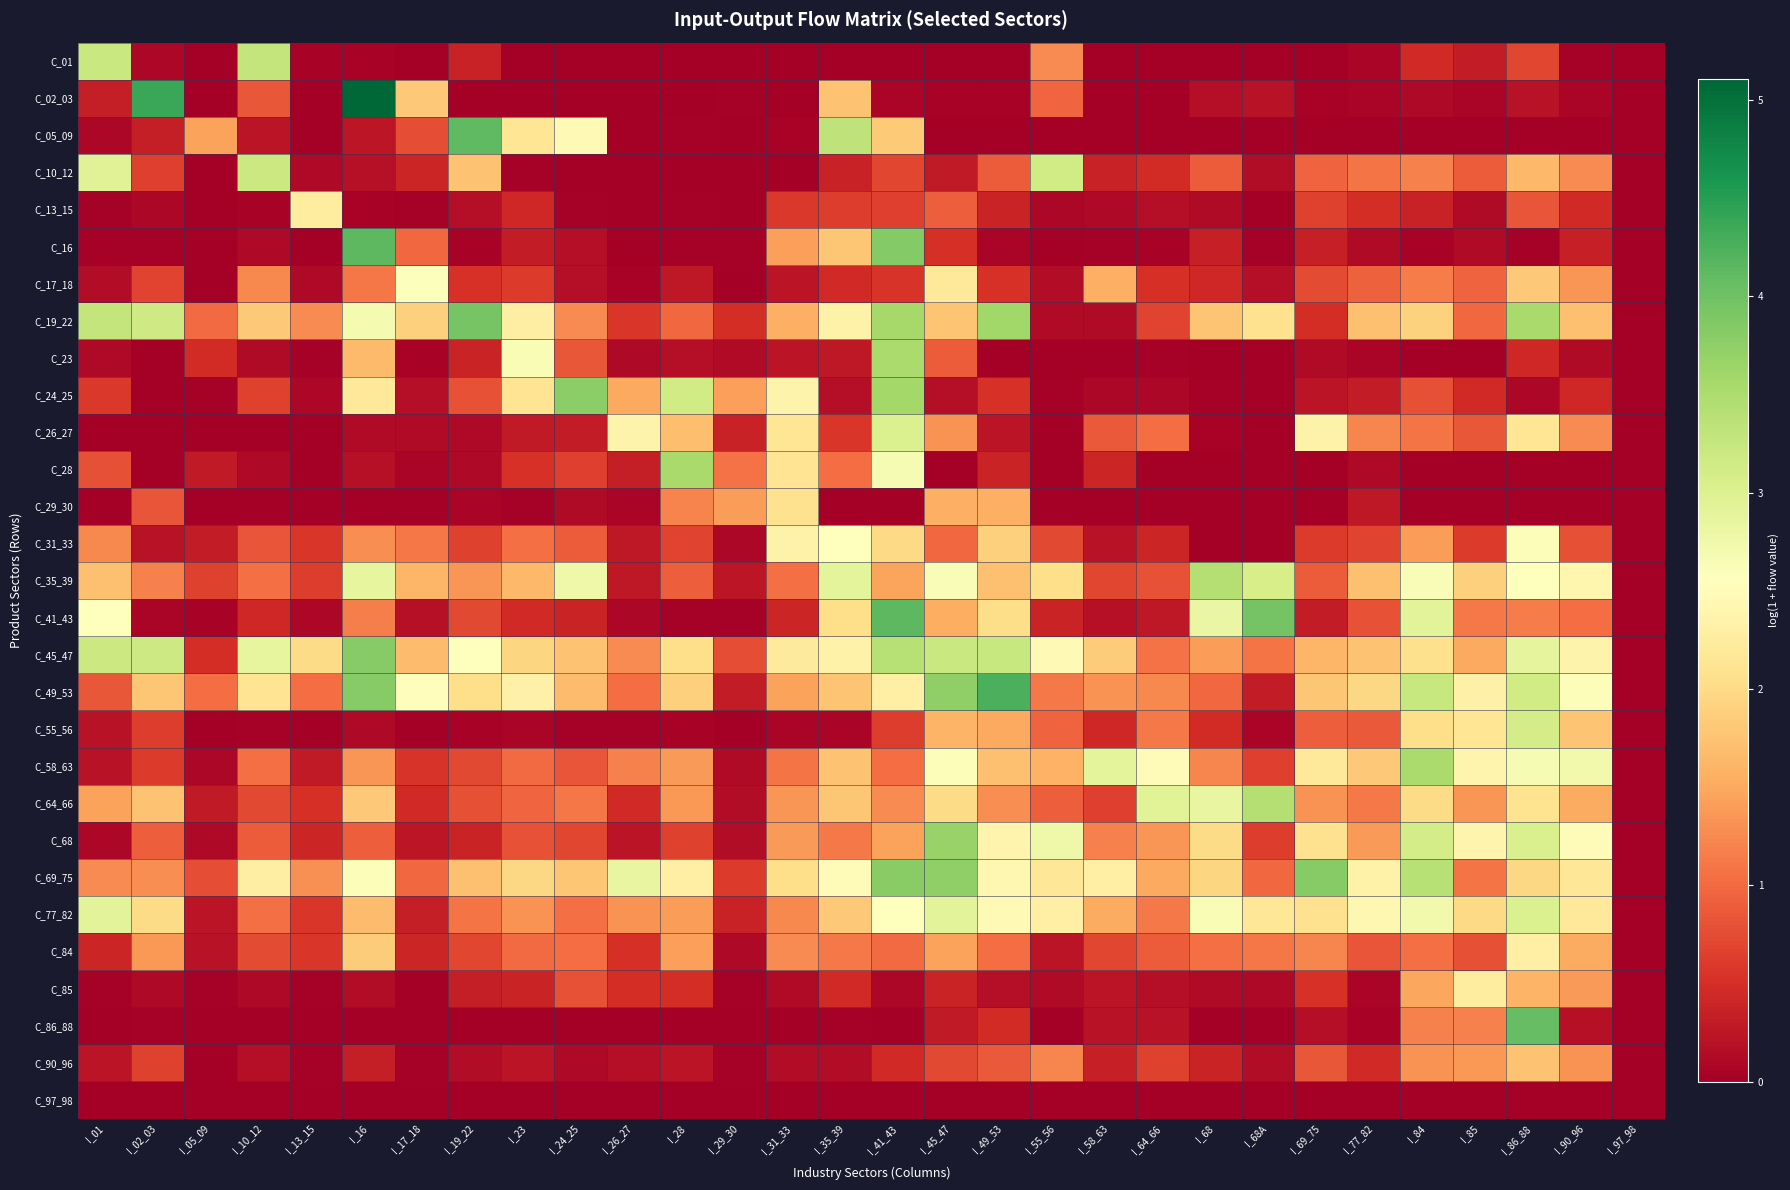

Which series has the largest total across all categories?

C_45_47